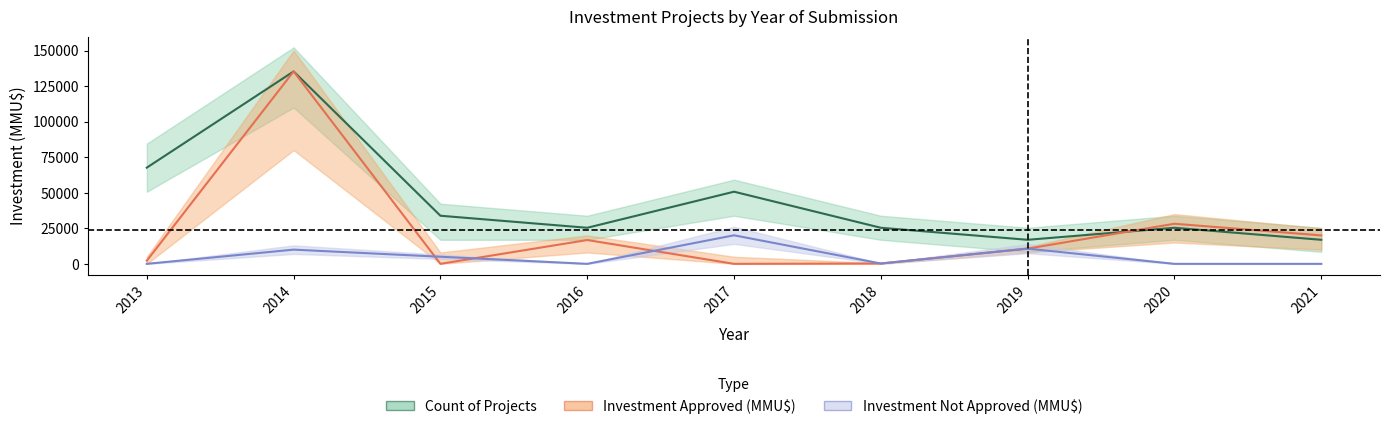

Rank the categories by Investment Not Approved (MMU$) value from highest to lowest.

2017, 2019, 2014, 2015, 2018, 2013, 2016, 2020, 2021